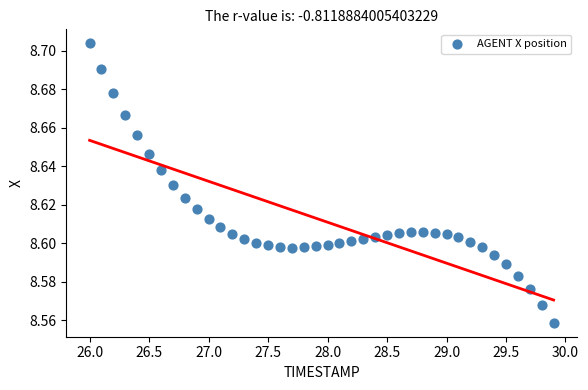

What is the range of X values (max minus min)?

3.9